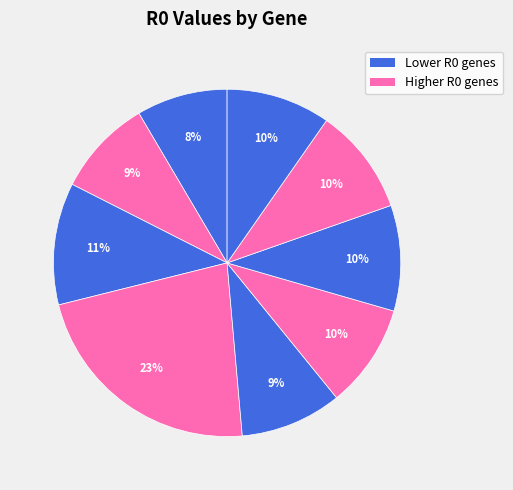

How many slices are in this pie chart?

9